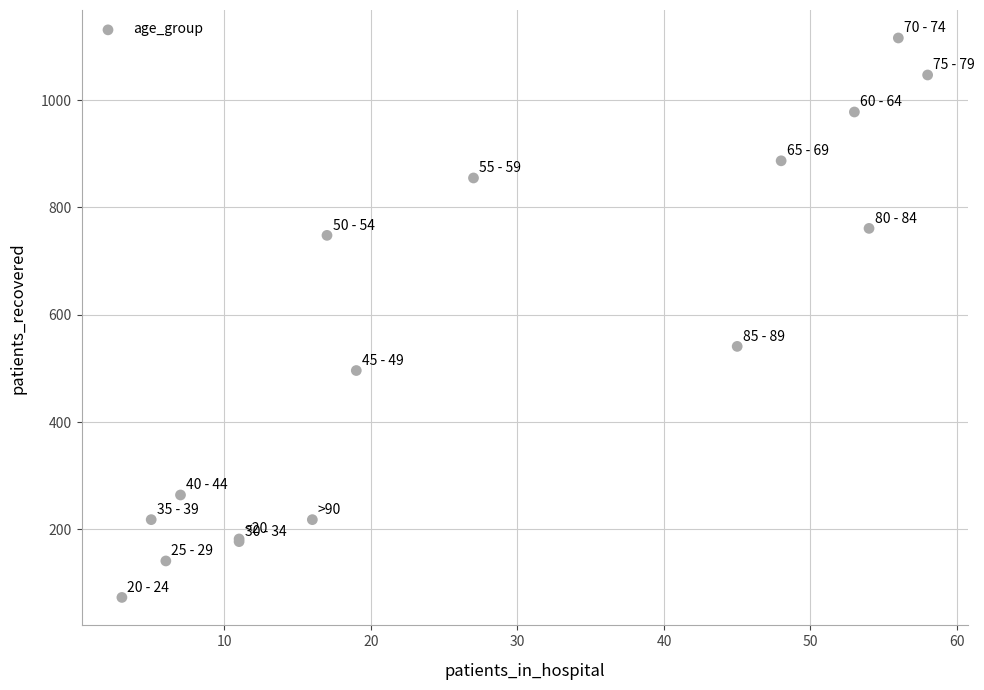

What Y value in the scatter plot is closest to 594?

541